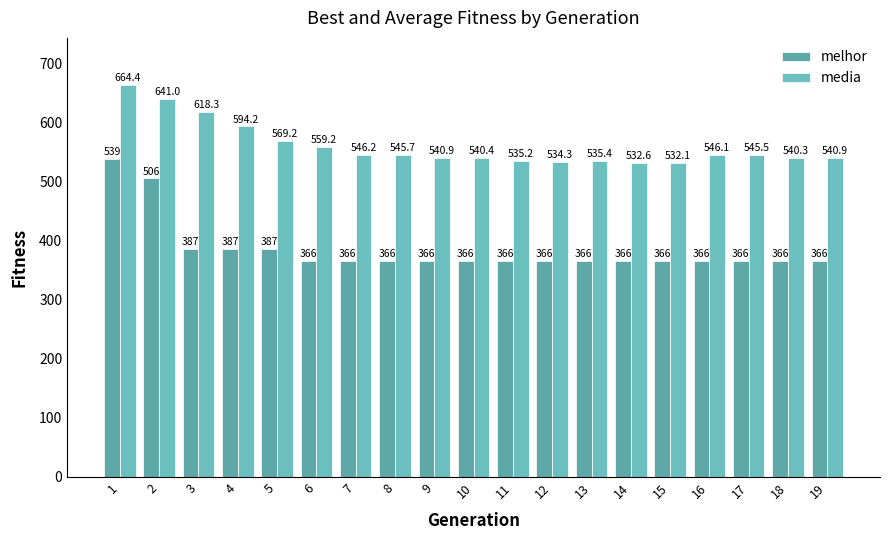

What is the average value of the media series?

561.2